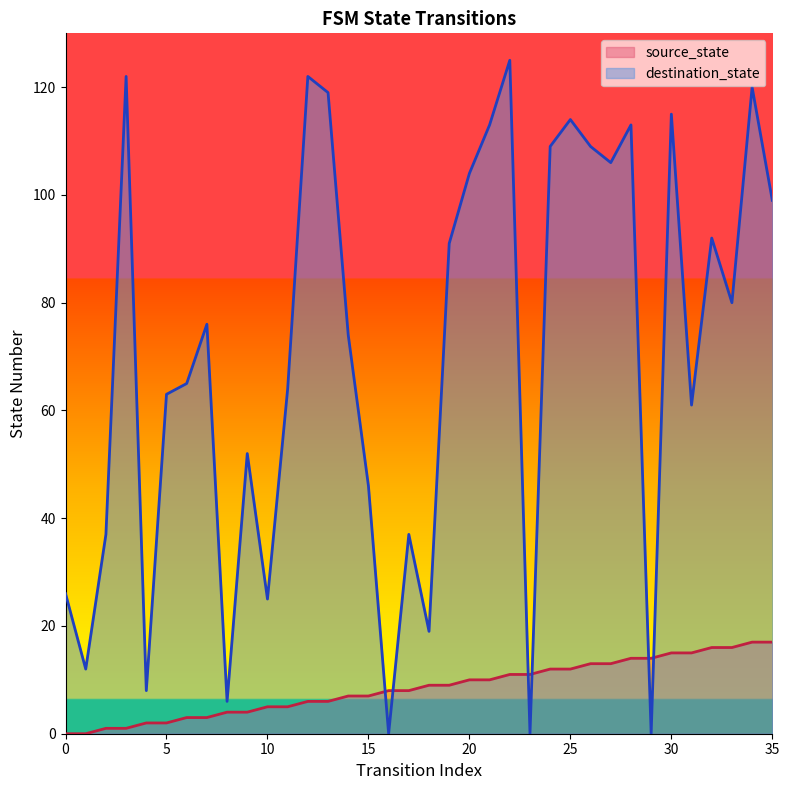

How many times do destination_state and source_state cross each other?

6